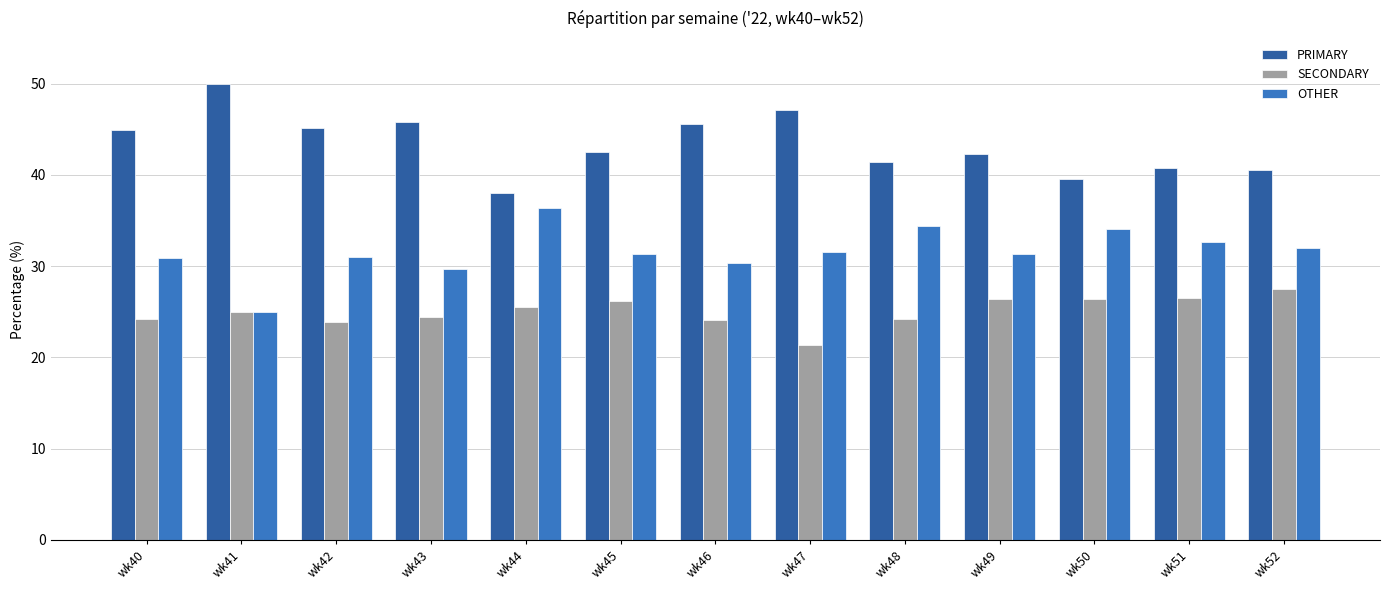

What is the difference between the highest and lowest values at wk47?

25.7